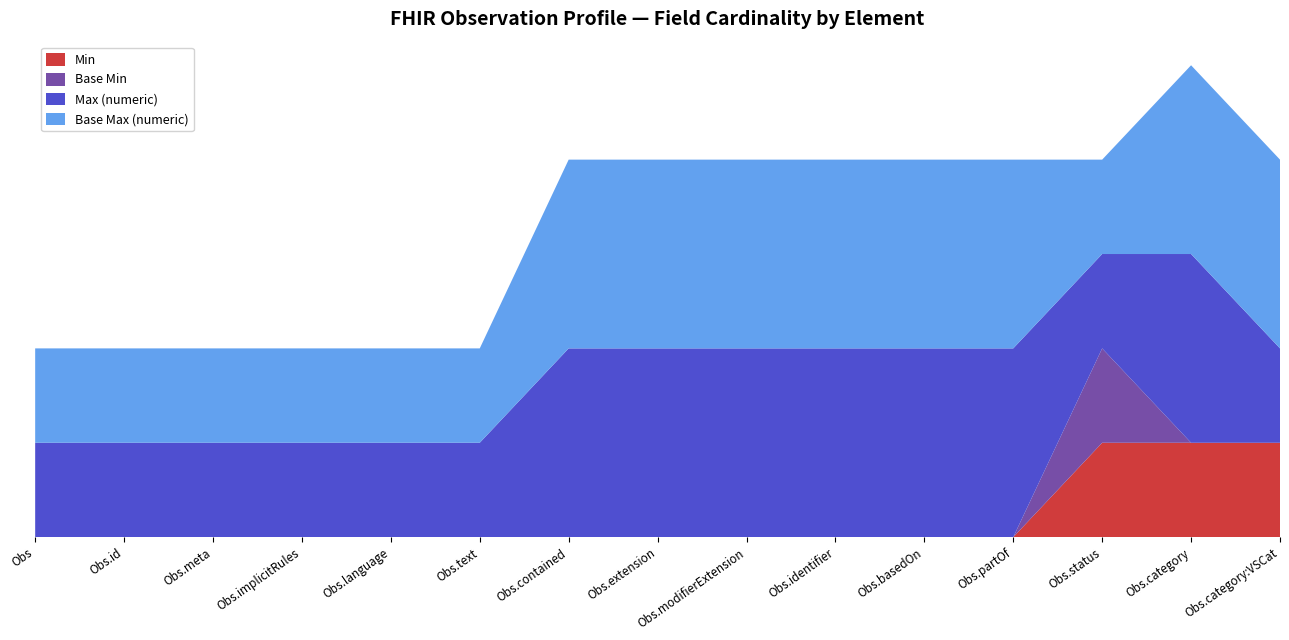

Reading left to right, extract all data points from this chart.

Min: 0	0	0	0	0	0	0	0	0	0	0	0	1	1	1
Base Min: 0	0	0	0	0	0	0	0	0	0	0	0	1	0	0
Max (numeric): 1	1	1	1	1	1	2	2	2	2	2	2	1	2	1
Base Max (numeric): 1	1	1	1	1	1	2	2	2	2	2	2	1	2	2